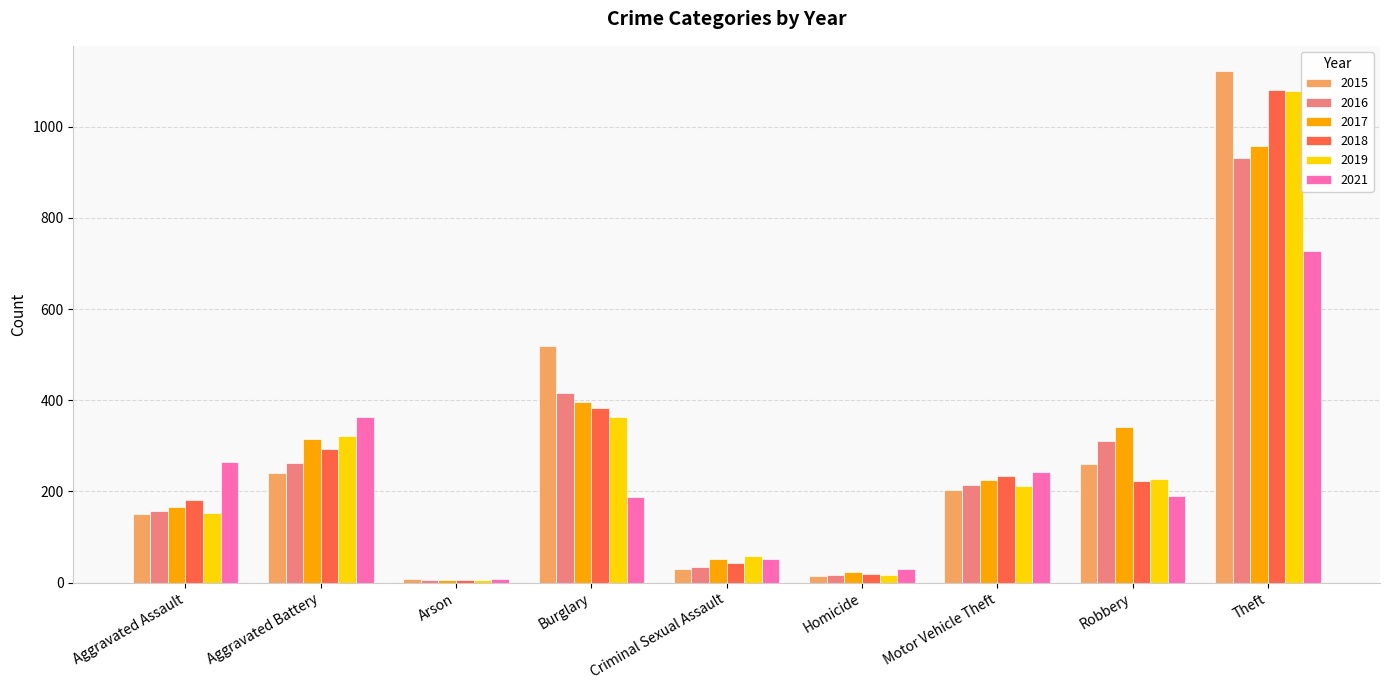

What is the value of the 2016 bar at the 2nd from the left?

262